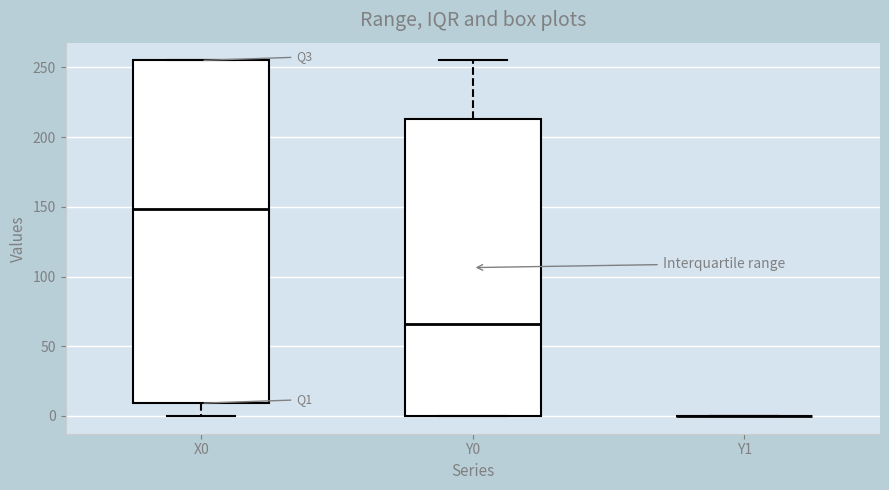

Which box is the tallest, from its lower edge to its upper edge?

X0